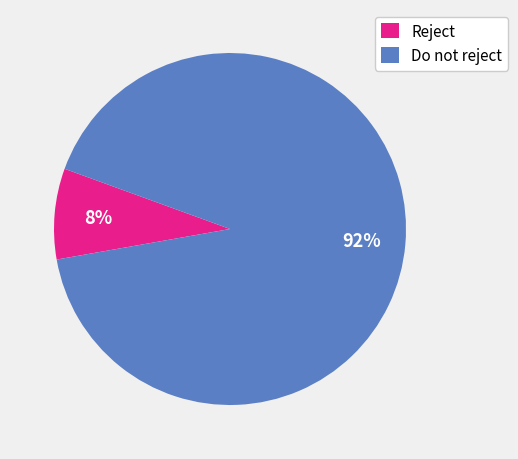

Is it true that Reject is 8% of the pie?

True